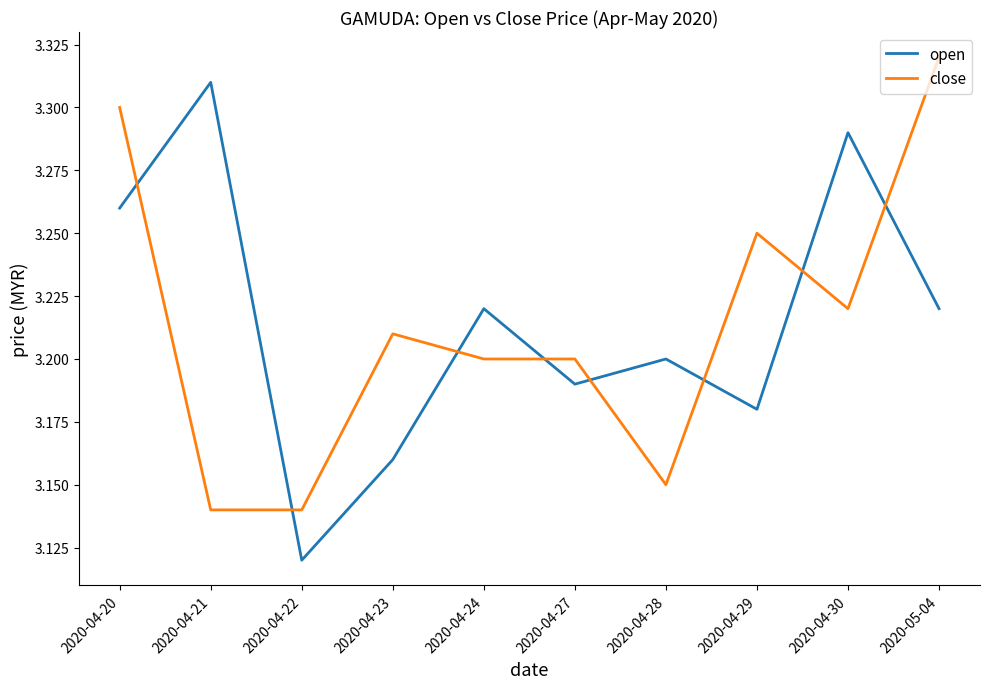

True or false: open has more than 1 interior local peaks.

True